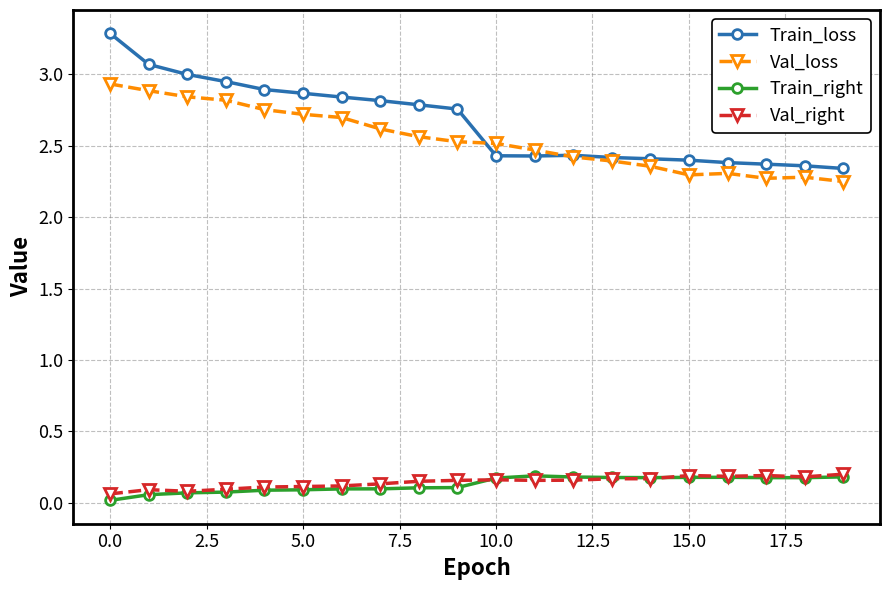

How many lines are shown in the chart?

4